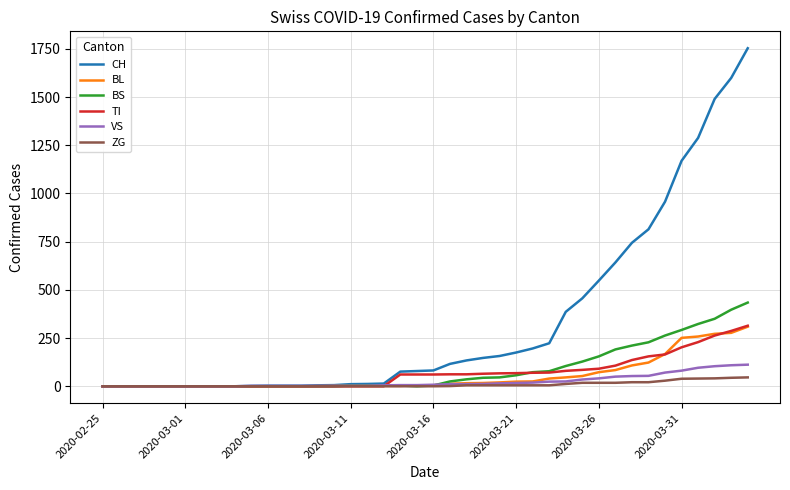

What is the maximum value shown in the chart?

1753